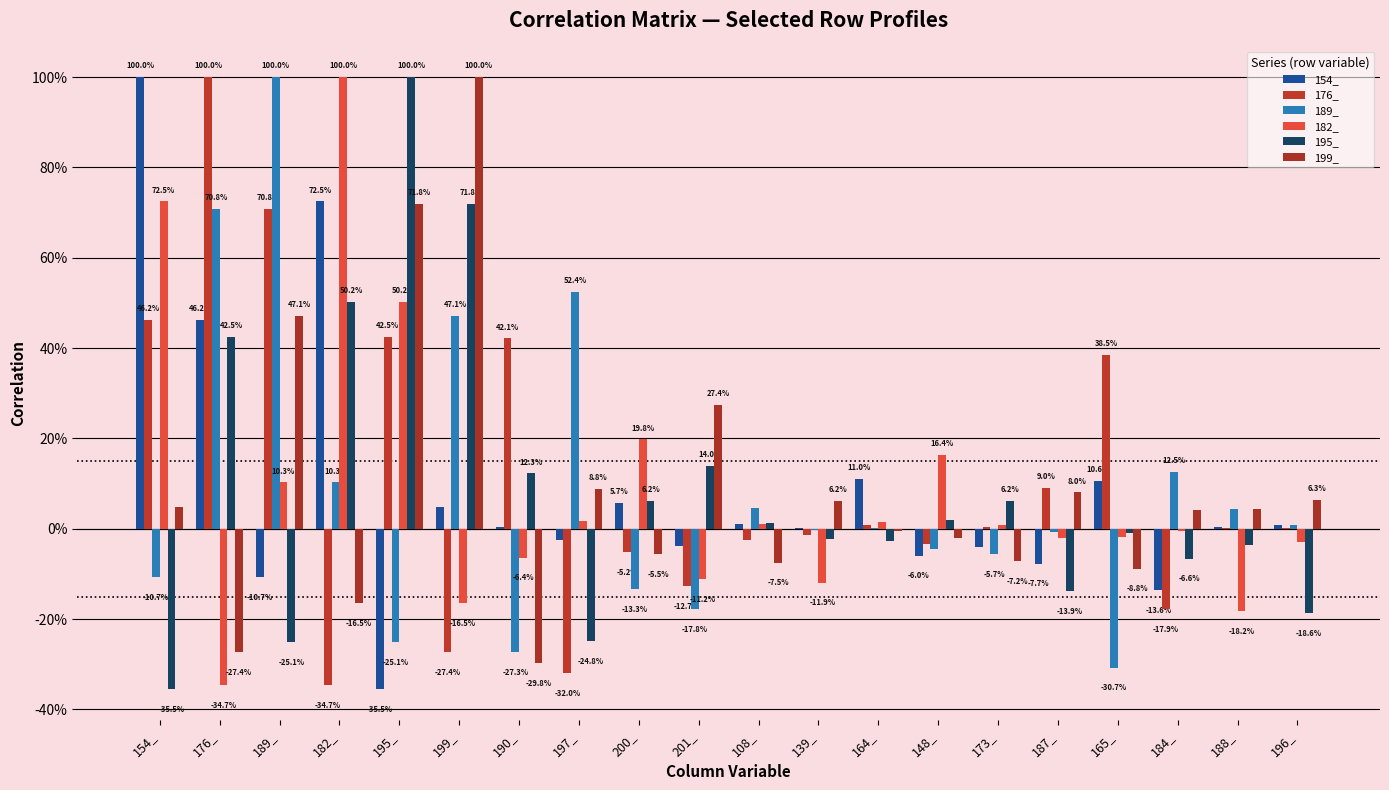

What is the average value of the 182_ series?

0.1